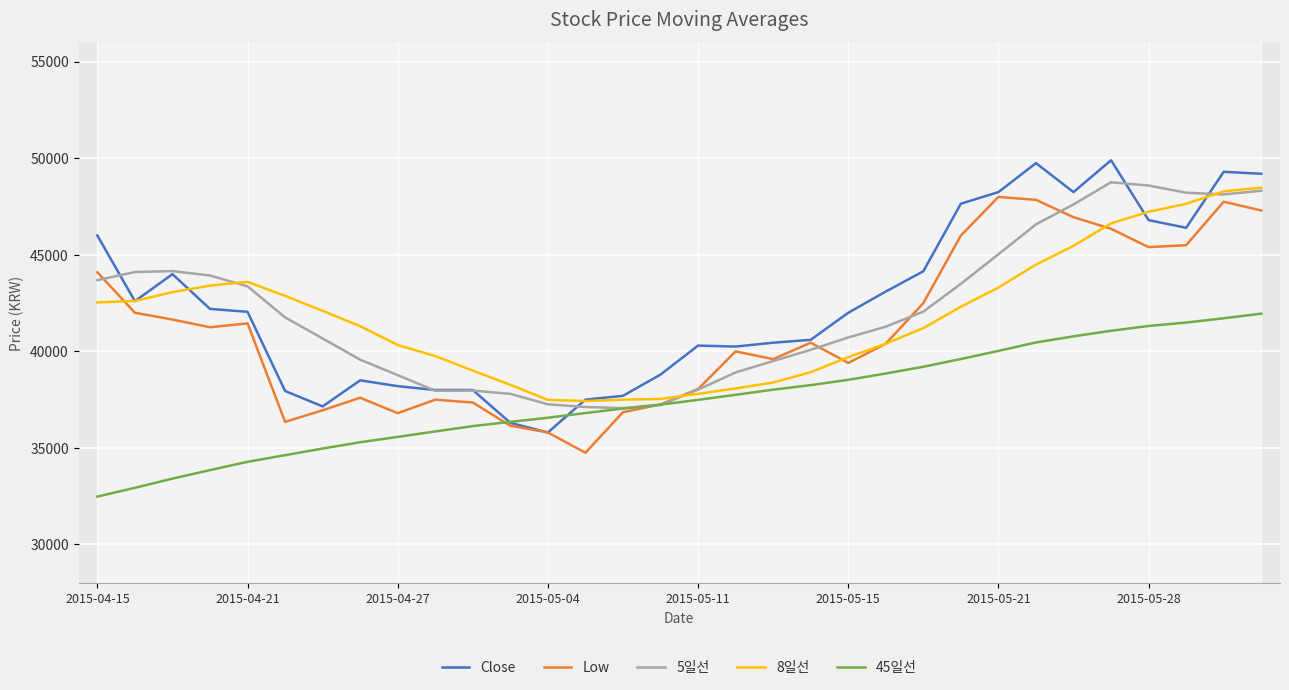

At which label does Close reach its peak?

27